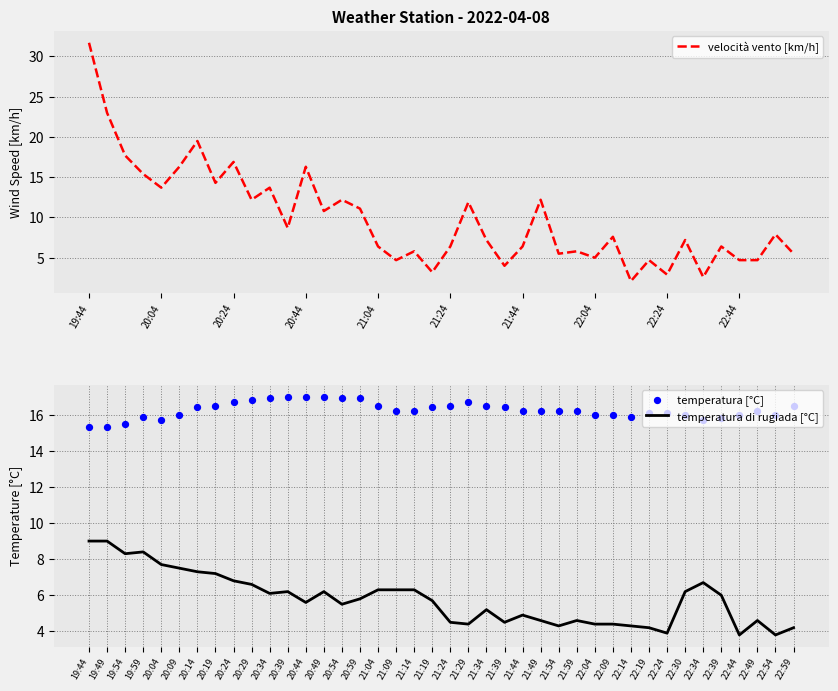

Which series contains the highest Y value?

velocità vento [km/h]